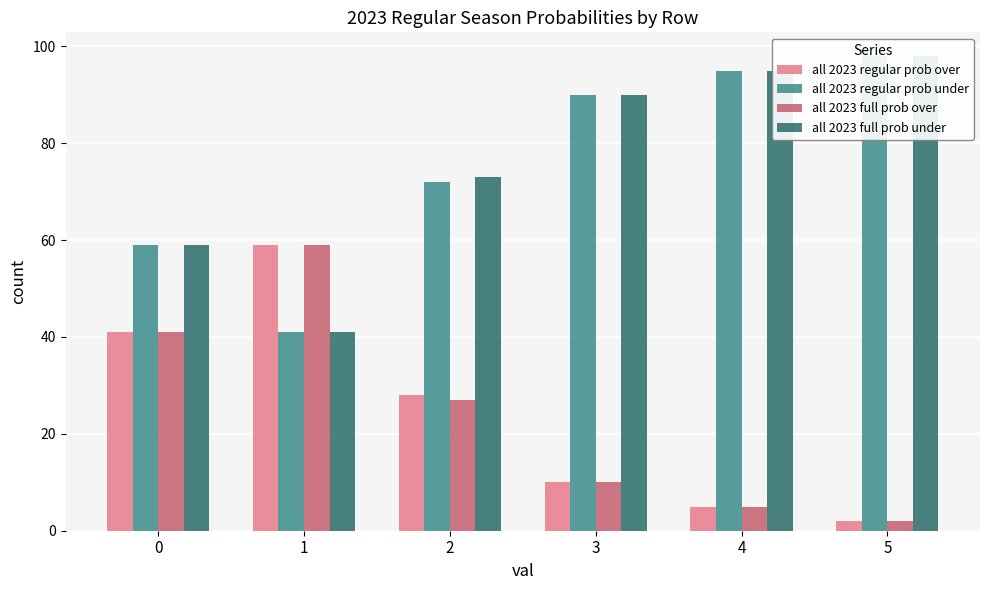

What is the average value of the all 2023 regular prob over series?

24